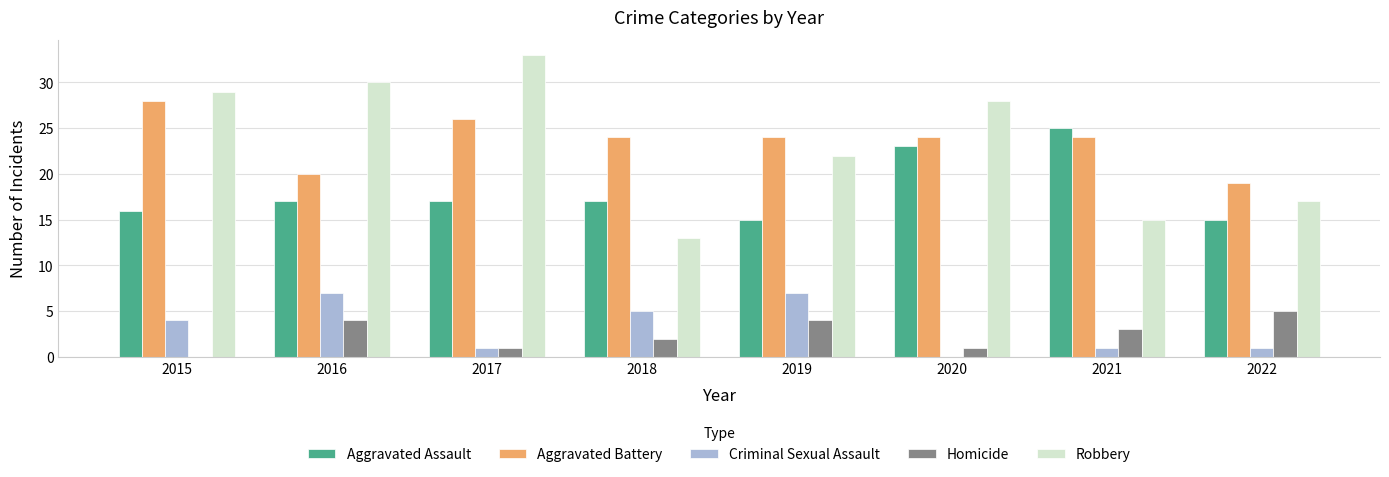

What is the sum of all Criminal Sexual Assault values?

26